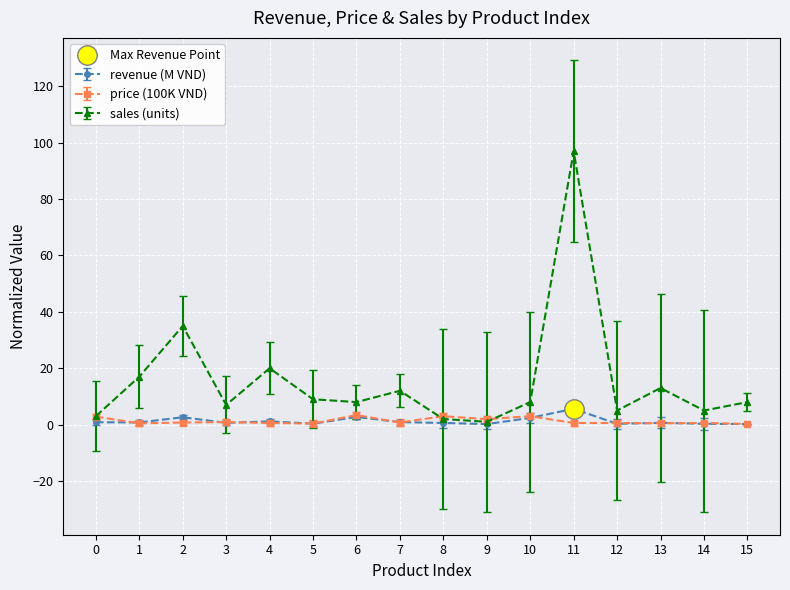

At which label is sales closest to 49?

2